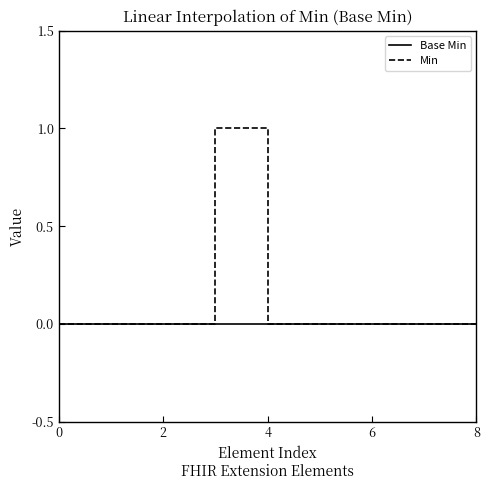

What are all the series names shown in the legend?

Base Min, Min